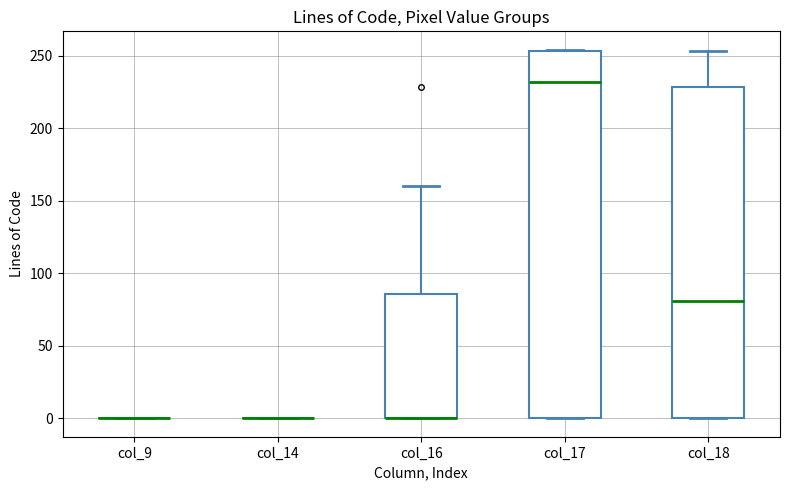

Reading left to right, read every box against the y-axis: the position of its median line, the range the box covers, and the ends of its whiskers. The values are not printed on the chart, so give them approximately, as read against the axis.

col_9: box collapsed to a line at 0, whiskers 0 to 0
col_14: box collapsed to a line at 0, whiskers 0 to 0
col_16: median 0 (drawn on the box's lower edge), box 0 to 85, whiskers 0 to 160
col_17: median 230, box 0 to 255, whiskers 0 to 255
col_18: median 80, box 0 to 230, whiskers 0 to 255